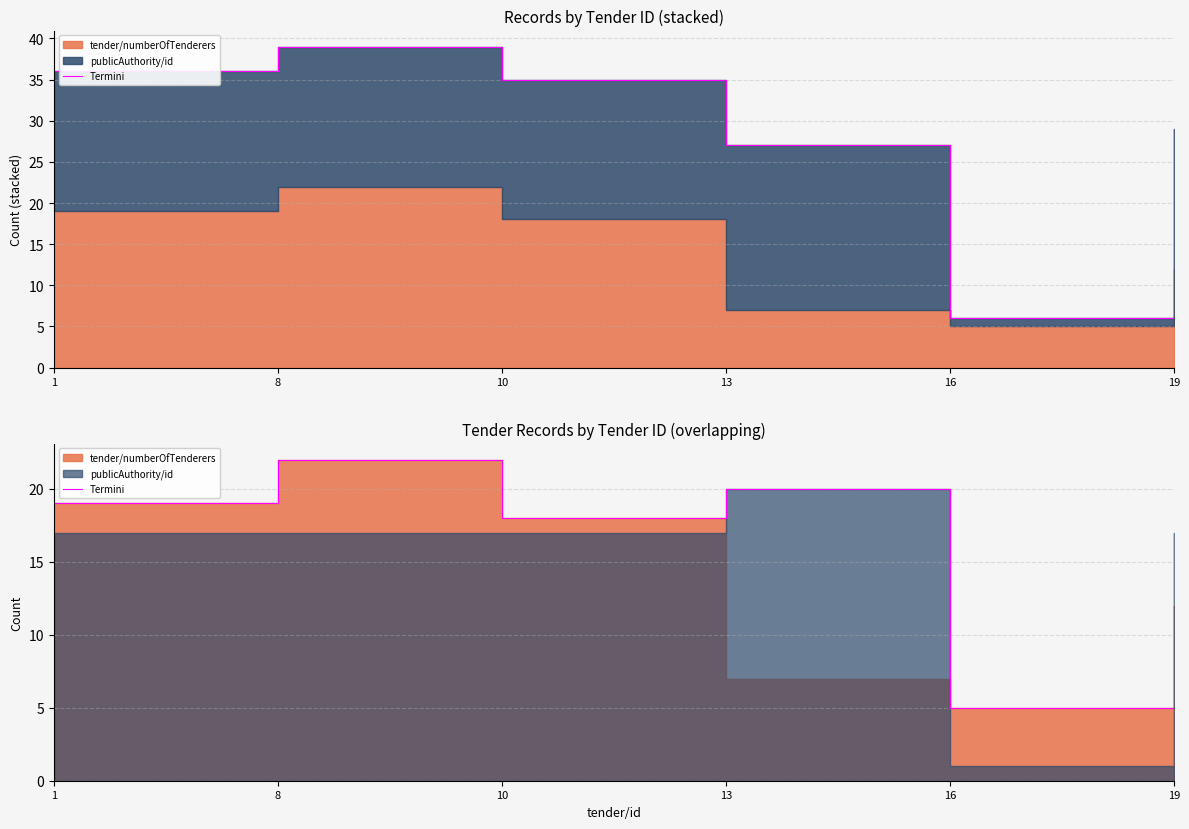

How many lines are shown in the chart?

1